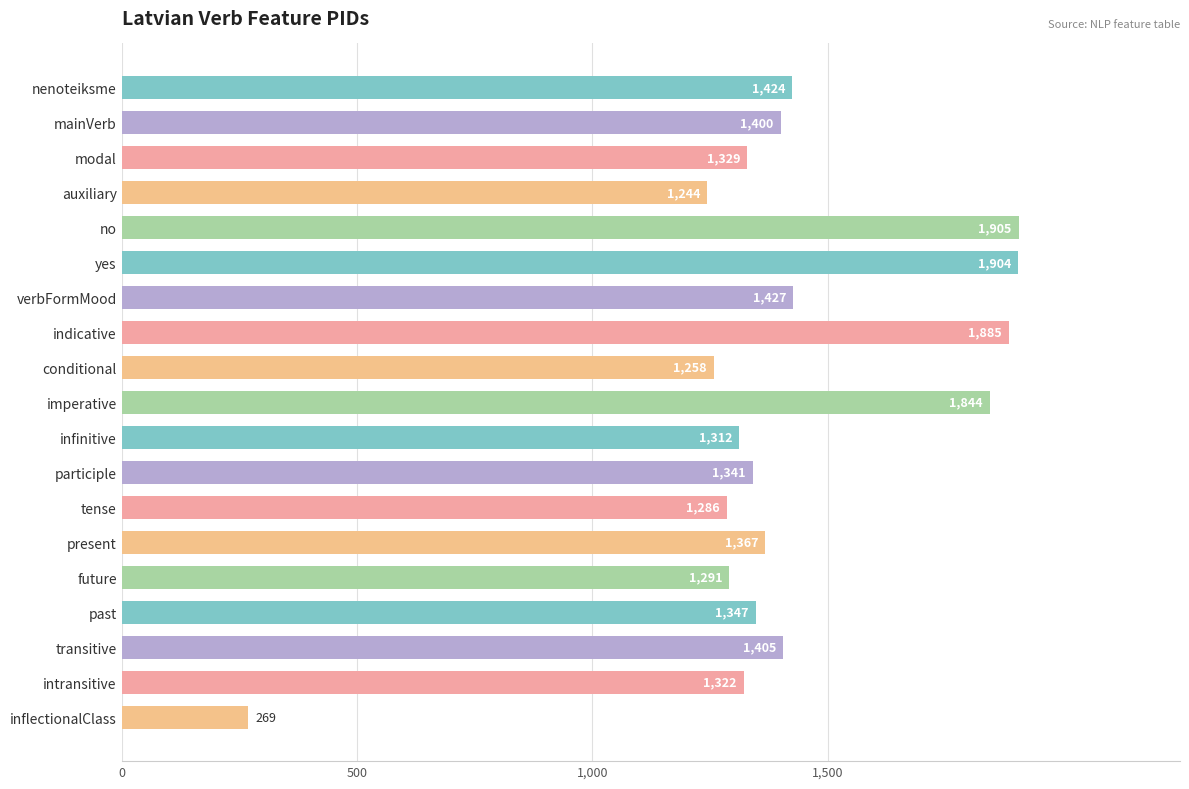

Count the number of categories in the chart.

19